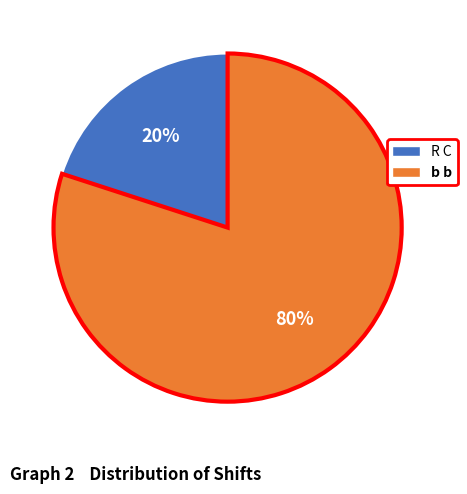

How many segments does this pie chart have?

2